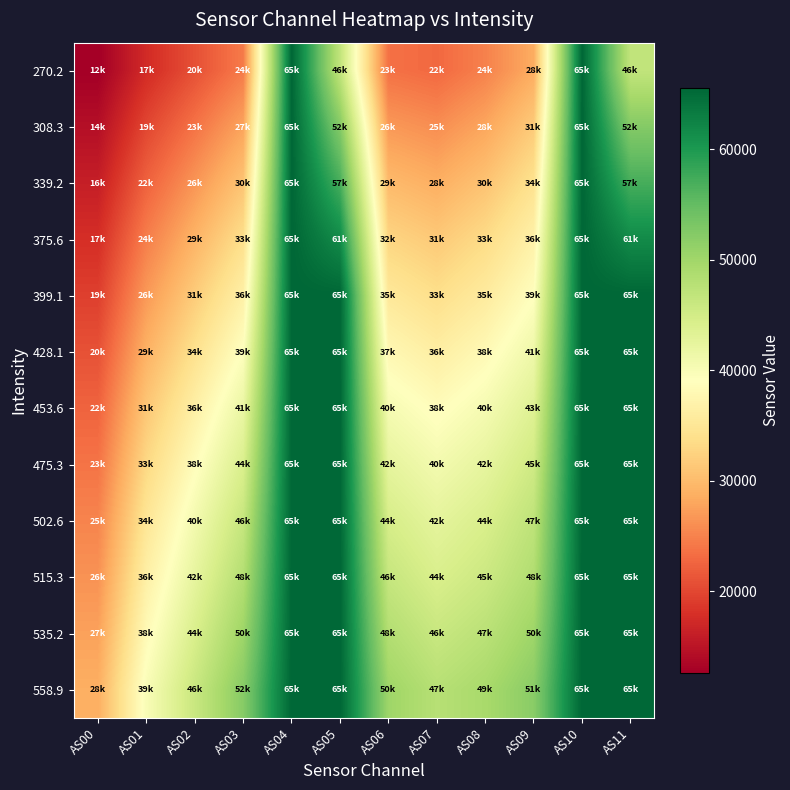

At how many categories does at least one series exceed 56330?

4